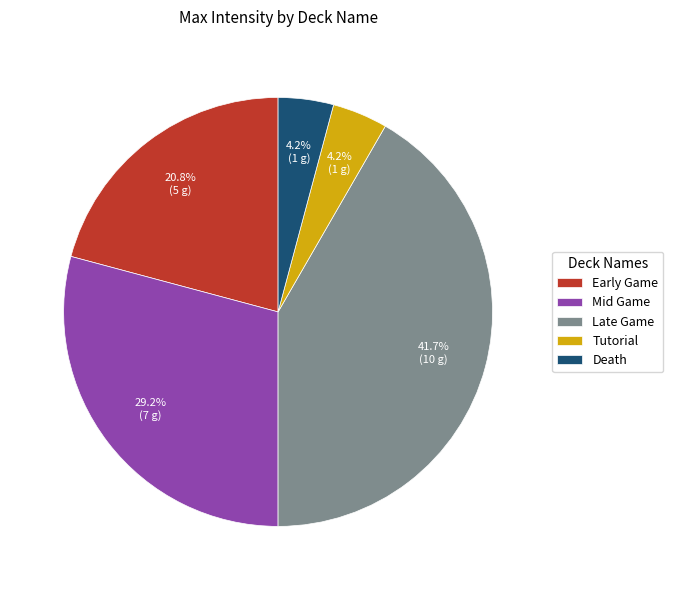

Between Death and Mid Game, which is larger?

Mid Game